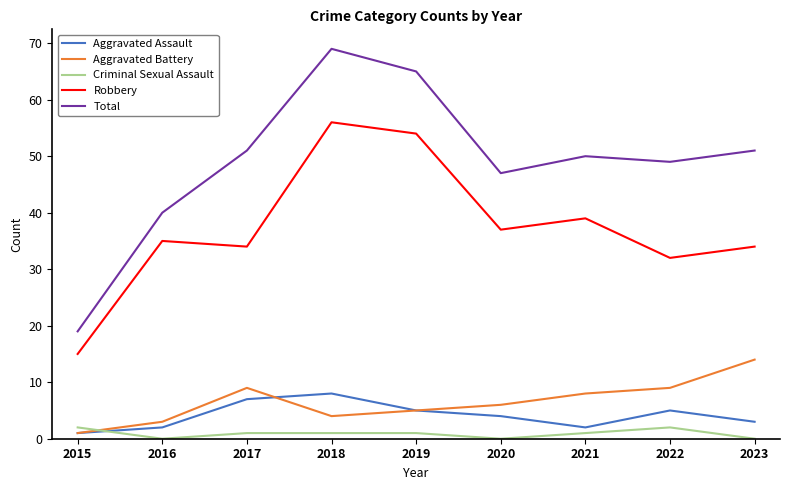

At which label is Robbery closest to 35?

2016